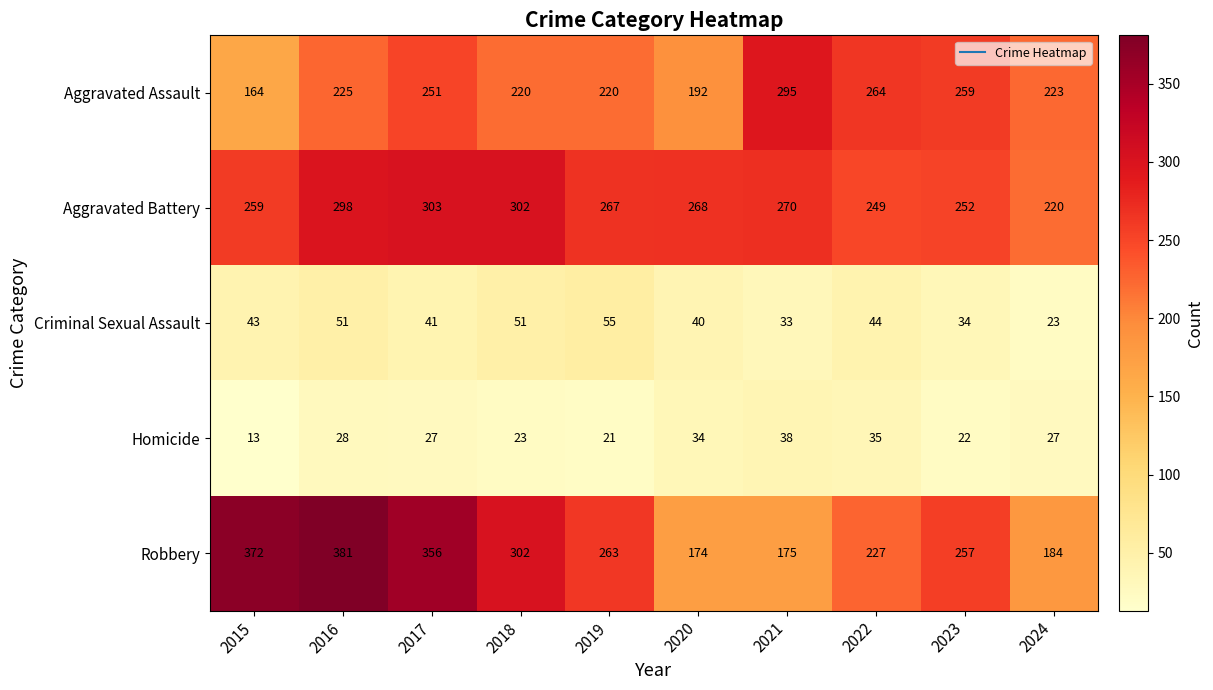

How many data points does each series have?

10